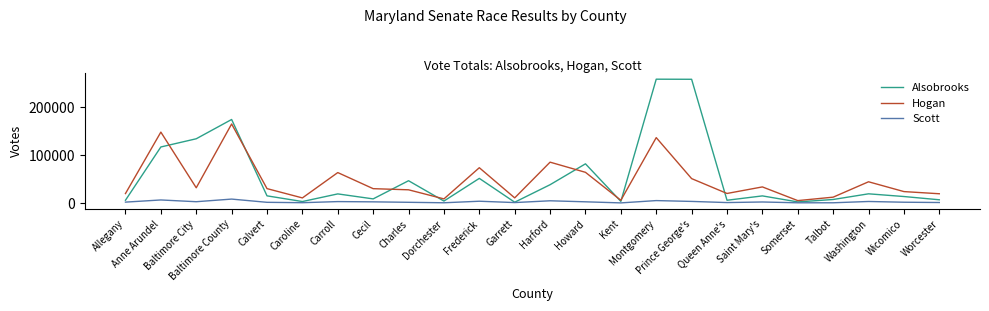

What are all the series names shown in the legend?

Alsobrooks, Hogan, Scott